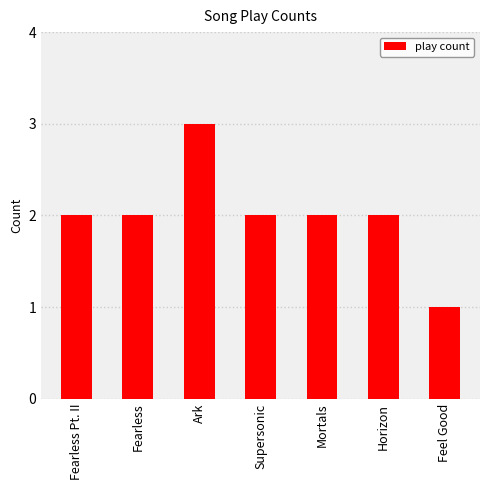

What is the maximum value shown in the chart?

3